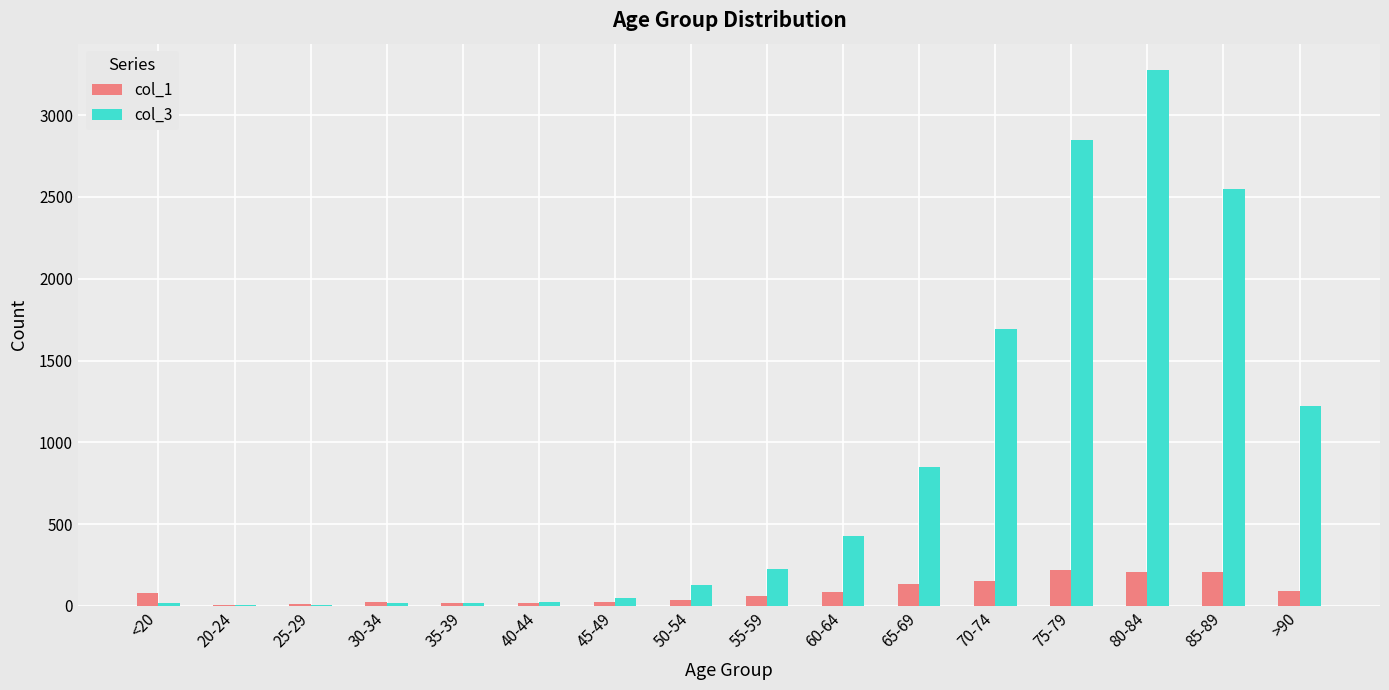

What is the greatest value displayed?

3273